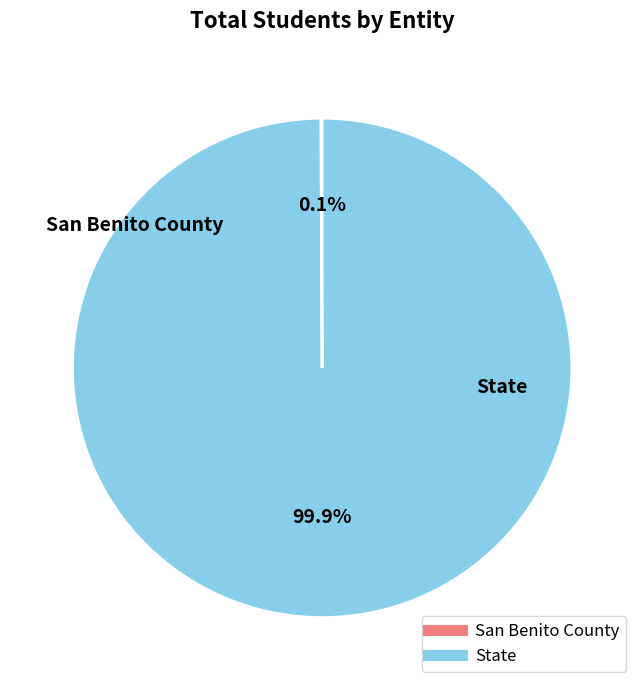

Which slice is the largest?

State